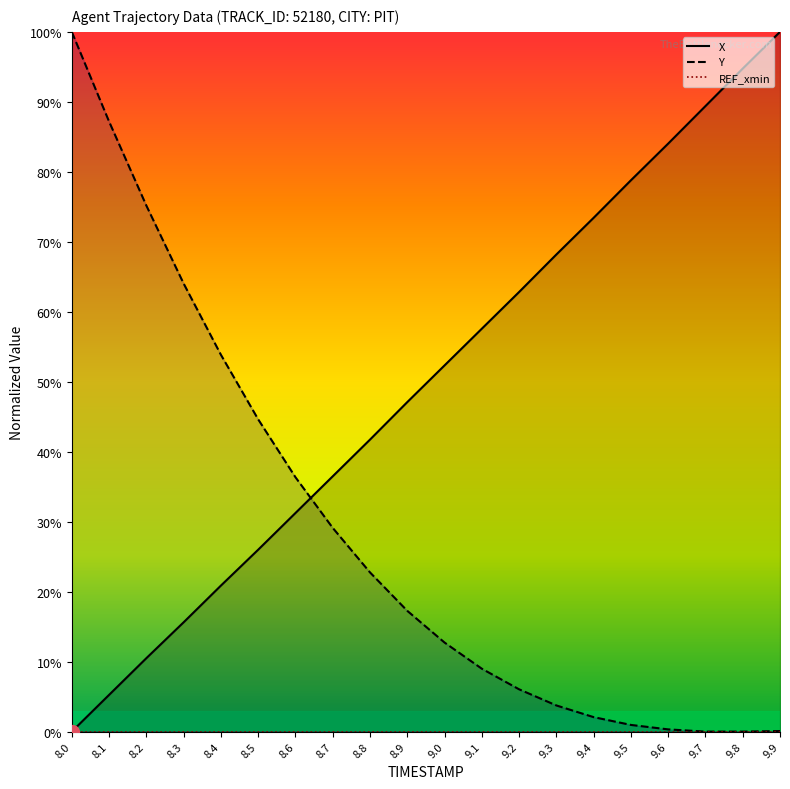

At which category does the chart reach its minimum across all series?

8.0